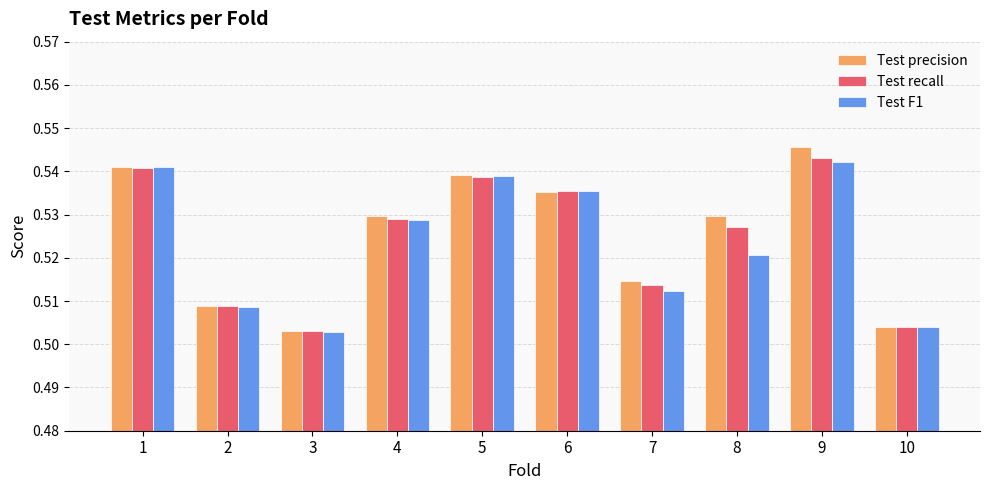

Is it true that Test recall equals 0.2 at 1?

False